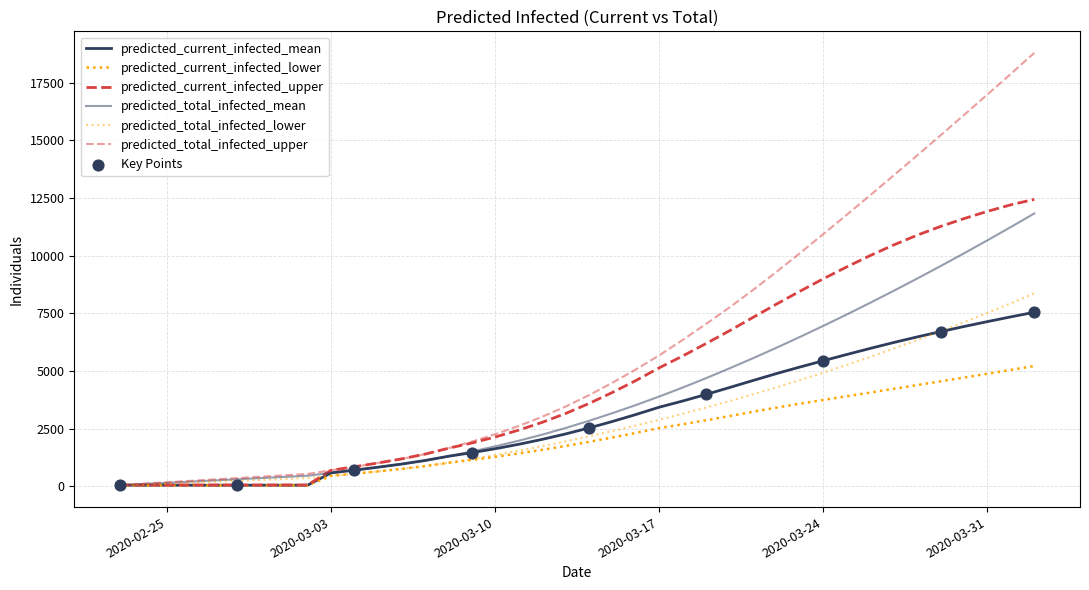

At how many categories does at least one series exceed 4021?

19